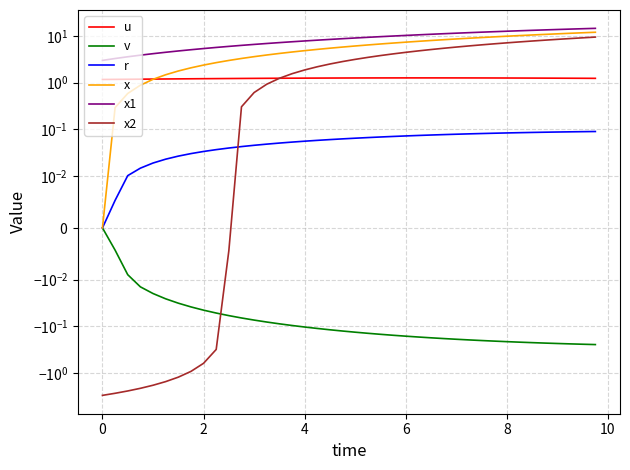

Does the chart have visible grid lines?

Yes